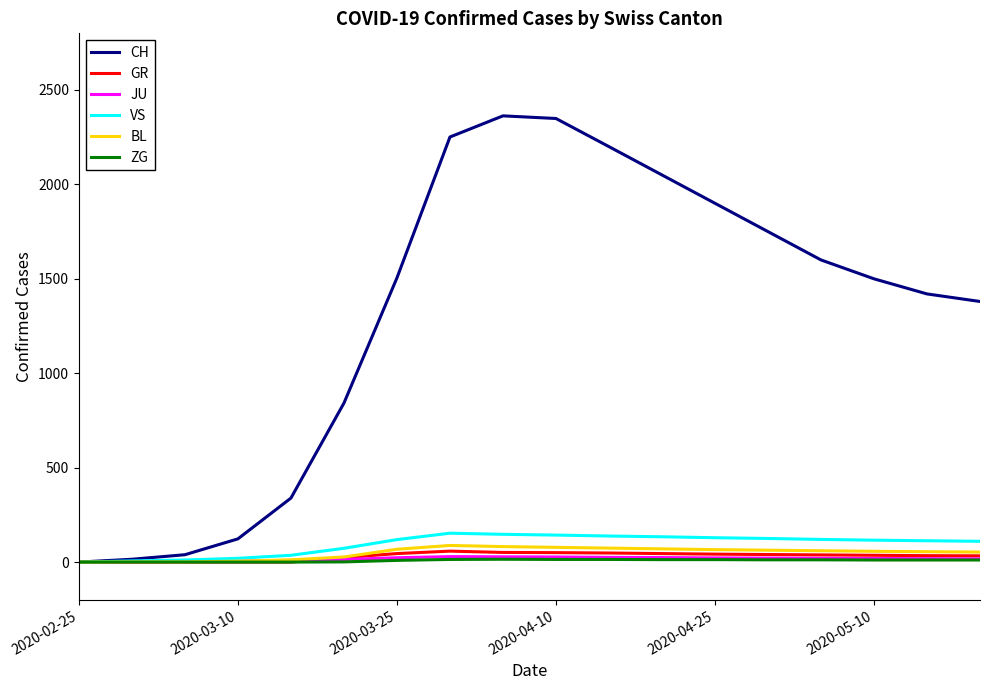

Which series has the largest total across all categories?

CH